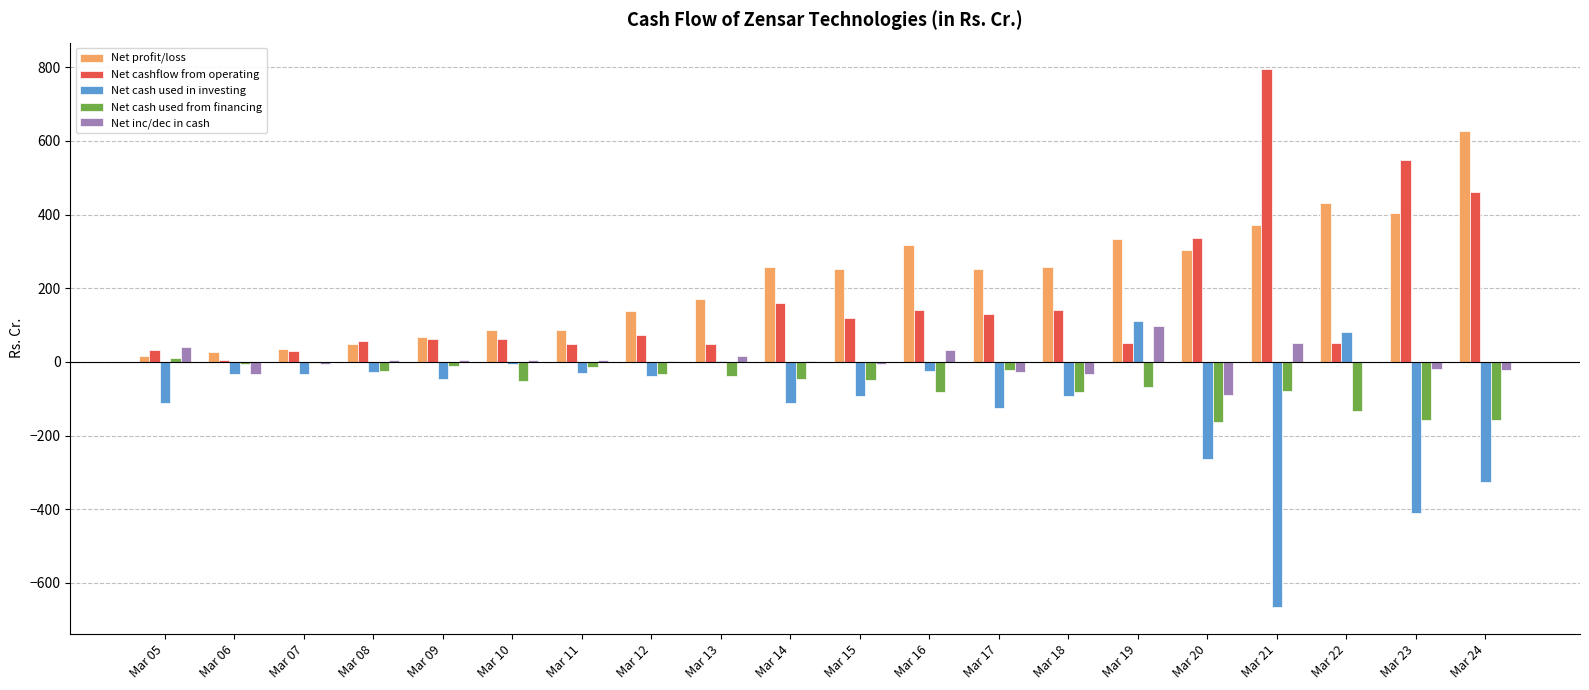

Is it true that Net inc/dec in cash equals 3.0 at Mar 12?

True